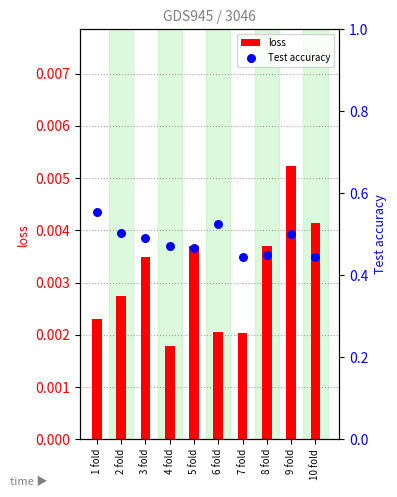

Which series contains the highest Y value?

Test accuracy